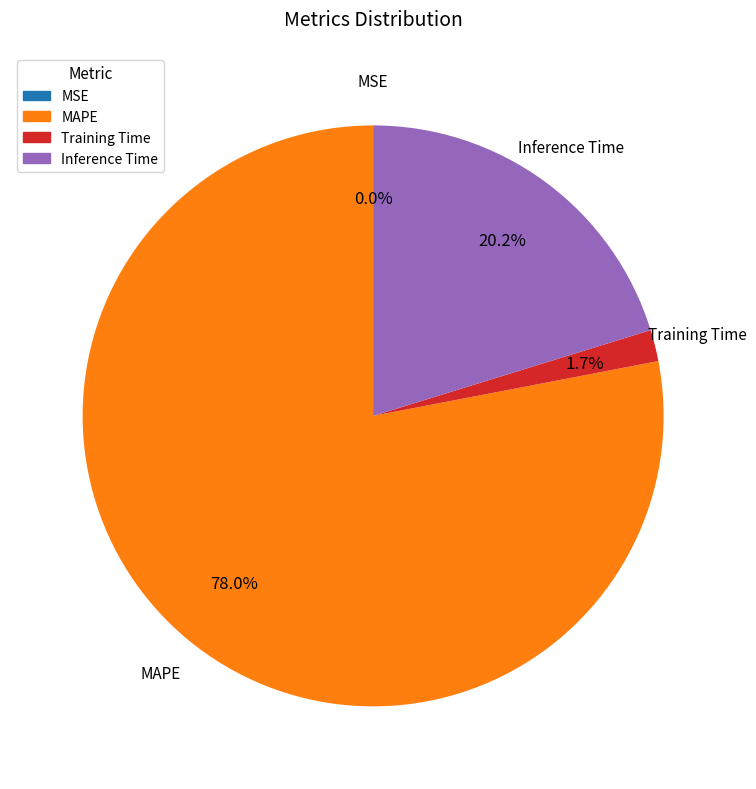

To the nearest percent, what is the difference between the largest and smallest slice percentages?

78%